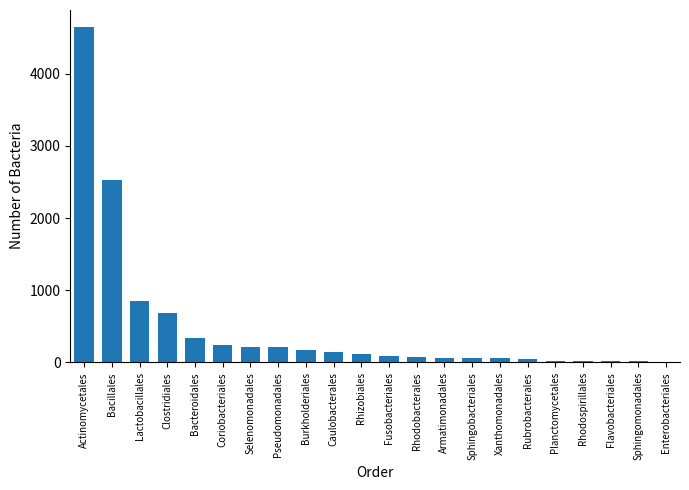

What is the sum of all values?

10626